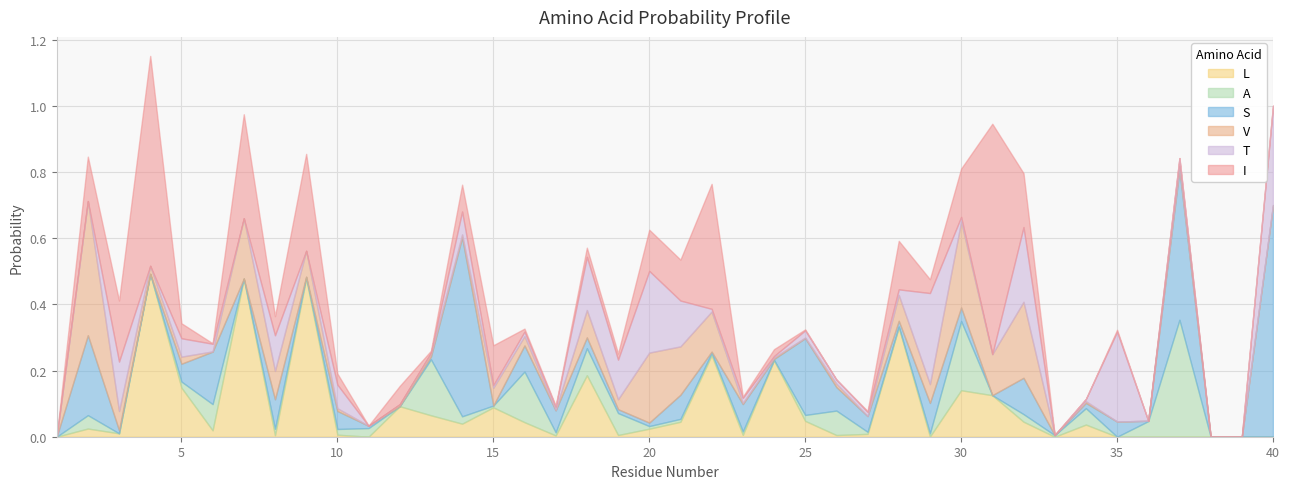

Reading right to left, list all the values displayed in this chart.

L: 40=0.0	39=0.0	38=0.0	37=0.0	36=0.0	35=0.0	34=0.0	33=0.0	32=0.0	31=0.1	30=0.1	29=0.0	28=0.3	27=0.0	26=0.0	25=0.0	24=0.2	23=0.0	22=0.2	21=0.0	20=0.0	19=0.0	18=0.2	17=0.0	16=0.0	15=0.1	14=0.0	13=0.1	12=0.1	11=0.0	10=0.0	9=0.5	8=0.0	7=0.5	6=0.0	5=0.1	4=0.5	3=0.0	2=0.0	1=0.0
A: 40=0.0	39=0.0	38=0.0	37=0.4	36=0.0	35=0.0	34=0.0	33=0.0	32=0.0	31=0.0	30=0.2	29=0.0	28=0.0	27=0.0	26=0.1	25=0.0	24=0.0	23=0.0	22=0.0	21=0.0	20=0.0	19=0.1	18=0.1	17=0.0	16=0.2	15=0.0	14=0.0	13=0.2	12=0.0	11=0.0	10=0.0	9=0.0	8=0.0	7=0.0	6=0.1	5=0.0	4=0.0	3=0.0	2=0.0	1=0.0
S: 40=0.7	39=0.0	38=0.0	37=0.5	36=0.0	35=0.0	34=0.0	33=0.0	32=0.1	31=0.0	30=0.0	29=0.1	28=0.0	27=0.0	26=0.1	25=0.2	24=0.0	23=0.1	22=0.0	21=0.1	20=0.0	19=0.0	18=0.0	17=0.1	16=0.1	15=0.0	14=0.5	13=0.0	12=0.0	11=0.0	10=0.1	9=0.0	8=0.1	7=0.0	6=0.2	5=0.1	4=0.0	3=0.0	2=0.2	1=0.0
V: 40=0.0	39=0.0	38=0.0	37=0.0	36=0.0	35=0.0	34=0.0	33=0.0	32=0.2	31=0.1	30=0.3	29=0.1	28=0.1	27=0.0	26=0.0	25=0.0	24=0.0	23=0.0	22=0.1	21=0.1	20=0.2	19=0.0	18=0.1	17=0.0	16=0.0	15=0.1	14=0.0	13=0.0	12=0.0	11=0.0	10=0.0	9=0.1	8=0.1	7=0.2	6=0.0	5=0.0	4=0.0	3=0.1	2=0.4	1=0.0
T: 40=0.3	39=0.0	38=0.0	37=0.0	36=0.0	35=0.3	34=0.0	33=0.0	32=0.2	31=0.0	30=0.0	29=0.3	28=0.0	27=0.0	26=0.0	25=0.0	24=0.0	23=0.0	22=0.0	21=0.1	20=0.2	19=0.1	18=0.2	17=0.0	16=0.0	15=0.0	14=0.1	13=0.0	12=0.0	11=0.0	10=0.1	9=0.0	8=0.1	7=0.0	6=0.0	5=0.1	4=0.0	3=0.1	2=0.0	1=0.0
I: 40=0.0	39=0.0	38=0.0	37=0.0	36=0.0	35=0.0	34=0.0	33=0.0	32=0.2	31=0.7	30=0.1	29=0.0	28=0.1	27=0.0	26=0.0	25=0.0	24=0.0	23=0.0	22=0.4	21=0.1	20=0.1	19=0.0	18=0.0	17=0.0	16=0.0	15=0.1	14=0.1	13=0.0	12=0.1	11=0.0	10=0.0	9=0.3	8=0.1	7=0.3	6=0.0	5=0.0	4=0.6	3=0.2	2=0.1	1=0.0